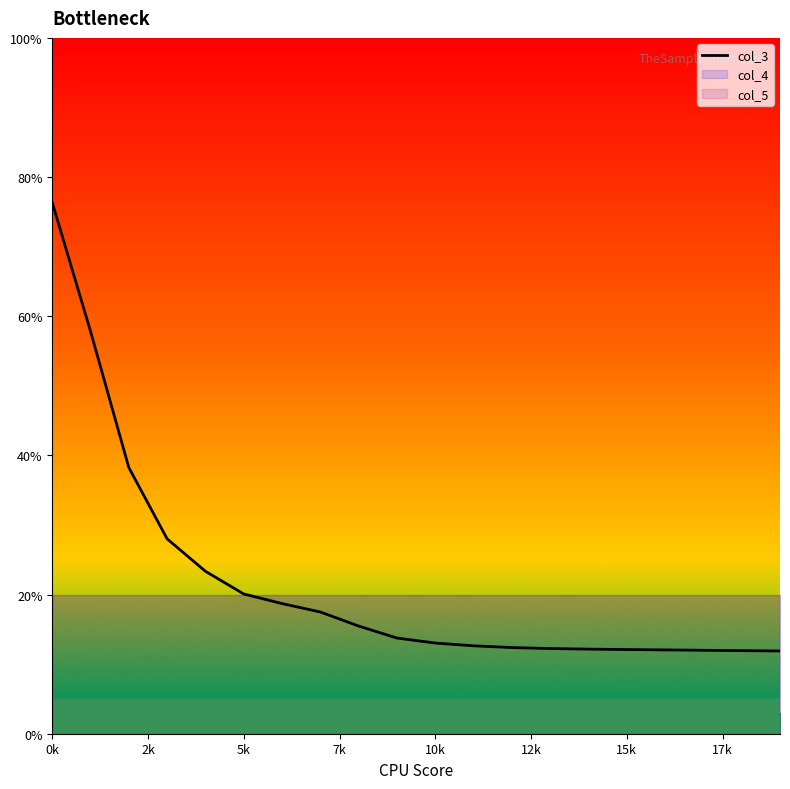

Is this an area chart (filled region under the line)?

No